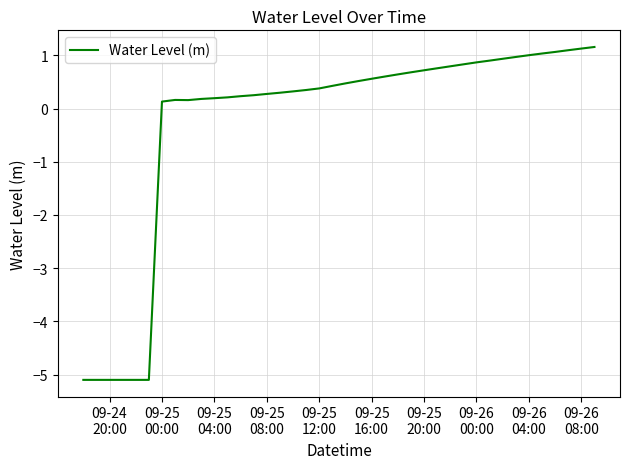

What is the minimum value shown in the chart?

-5.1